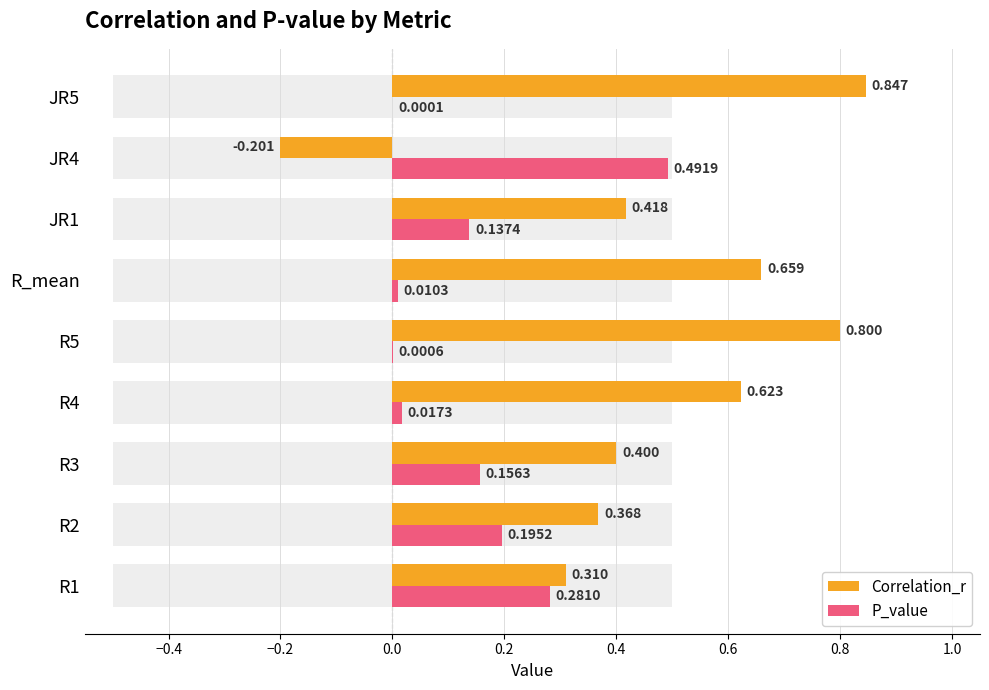

Count the number of categories in the chart.

9